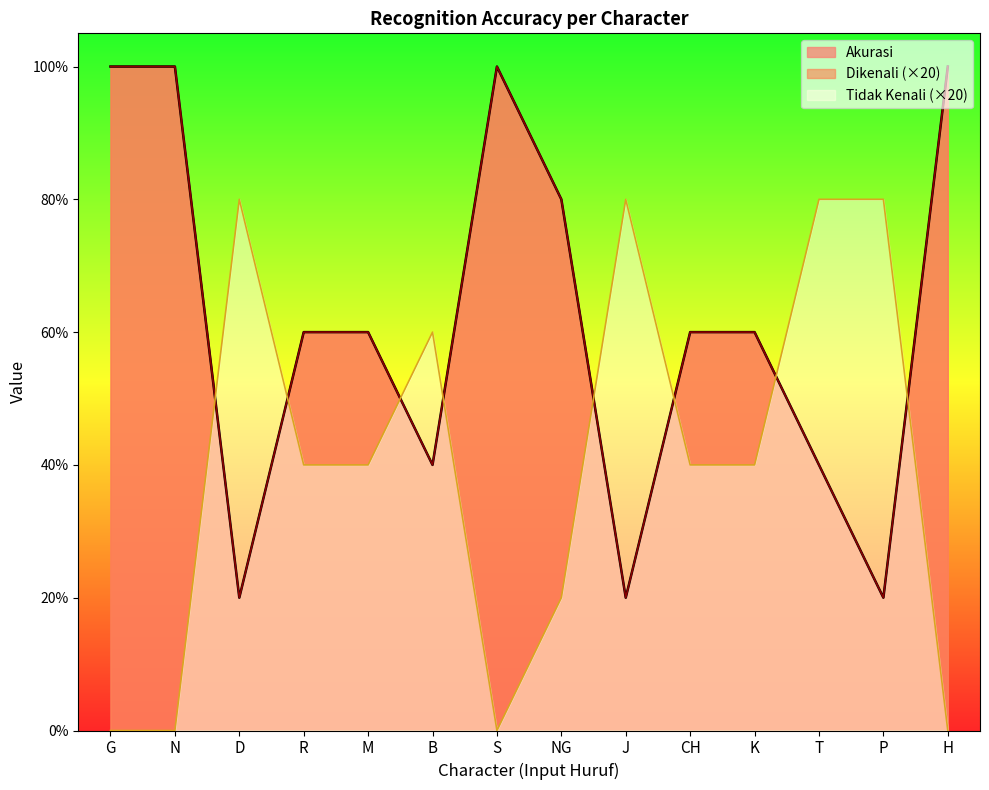

What is the difference between the second highest and minimum values in the Dikenali series?

80